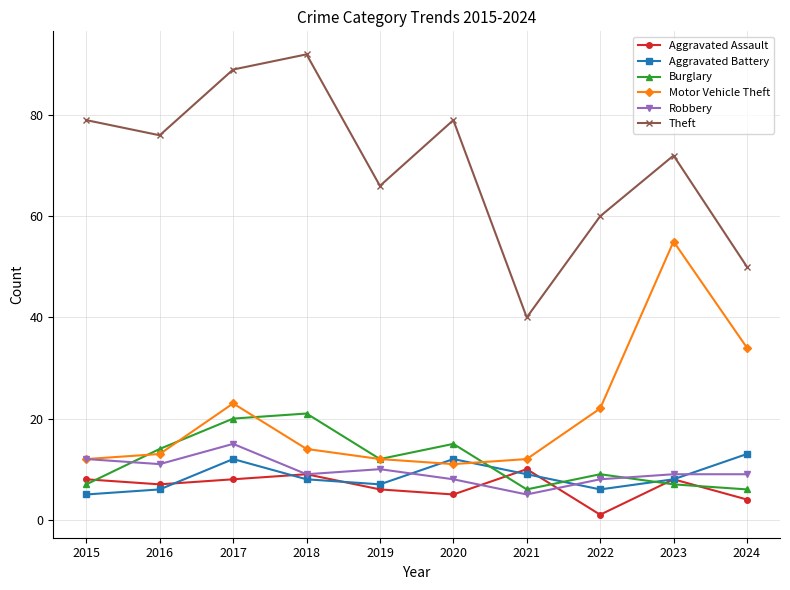

Reading left to right, transcribe all the data shown in this chart.

Aggravated Assault: 2015=8	2016=7	2017=8	2018=9	2019=6	2020=5	2021=10	2022=1	2023=8	2024=4
Aggravated Battery: 2015=5	2016=6	2017=12	2018=8	2019=7	2020=12	2021=9	2022=6	2023=8	2024=13
Burglary: 2015=7	2016=14	2017=20	2018=21	2019=12	2020=15	2021=6	2022=9	2023=7	2024=6
Motor Vehicle Theft: 2015=12	2016=13	2017=23	2018=14	2019=12	2020=11	2021=12	2022=22	2023=55	2024=34
Robbery: 2015=12	2016=11	2017=15	2018=9	2019=10	2020=8	2021=5	2022=8	2023=9	2024=9
Theft: 2015=79	2016=76	2017=89	2018=92	2019=66	2020=79	2021=40	2022=60	2023=72	2024=50